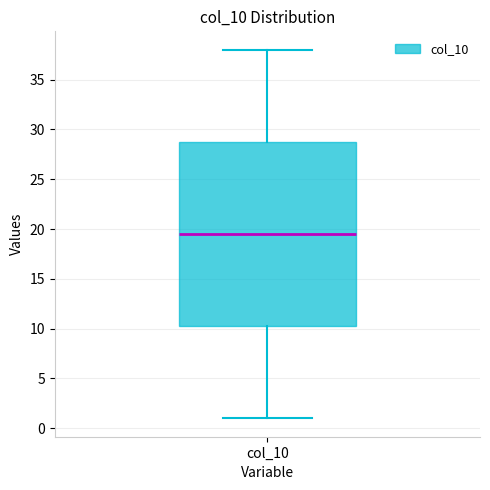

Transcribe this box plot: give where the median line is, the range the box spans, and where the two whiskers end, as read against the y-axis. The values are not printed on the chart, so give them approximately, as read against the axis.

median 19.5, box 10.5 to 29.0, whiskers 1.0 to 38.0